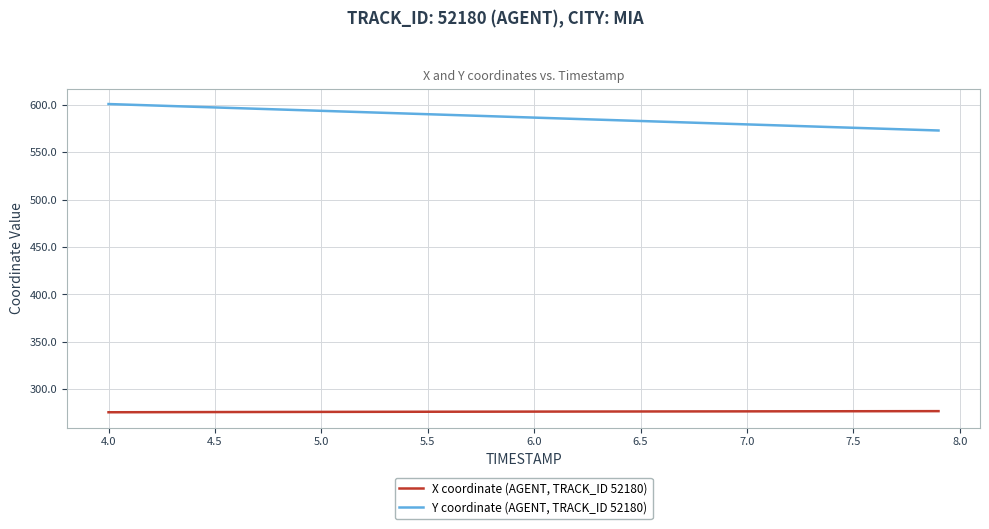

Which series has the largest total across all categories?

Y coordinate (AGENT, TRACK_ID 52180)